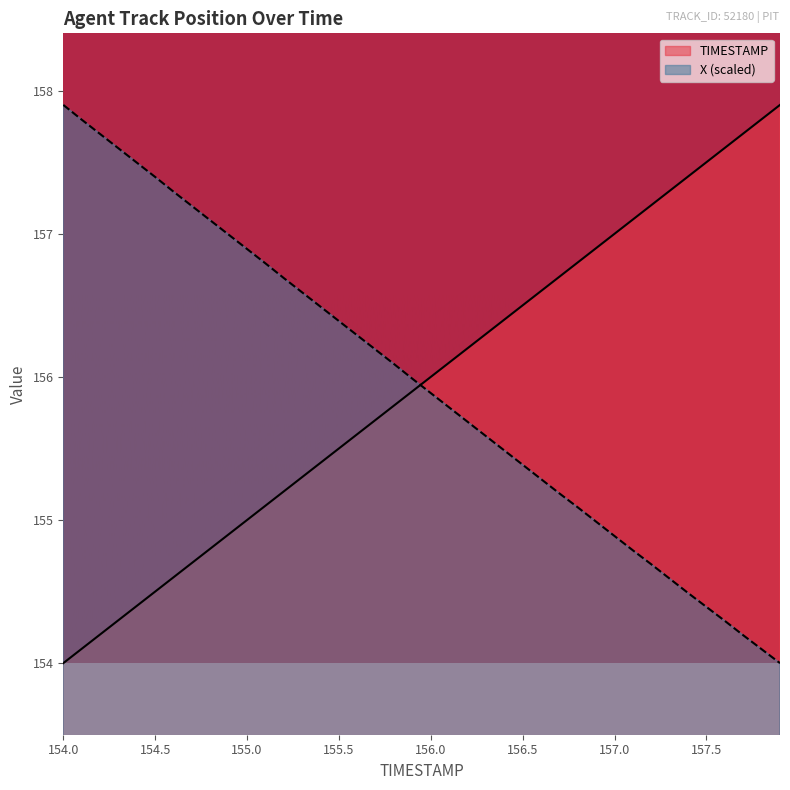

What is the label of the 4th point from the right?

157.6